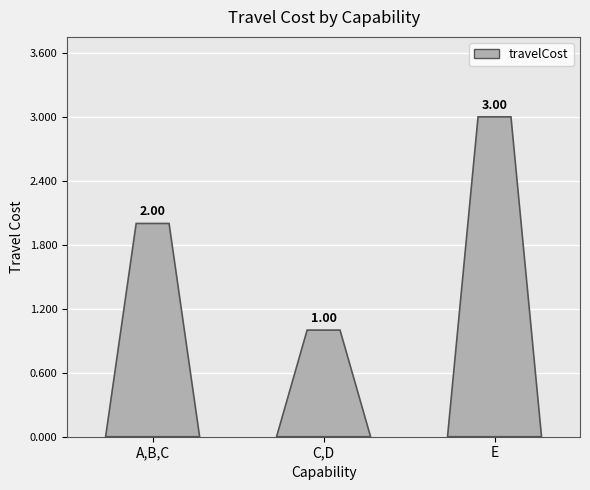

Count the values in the range 1 to 3.

3